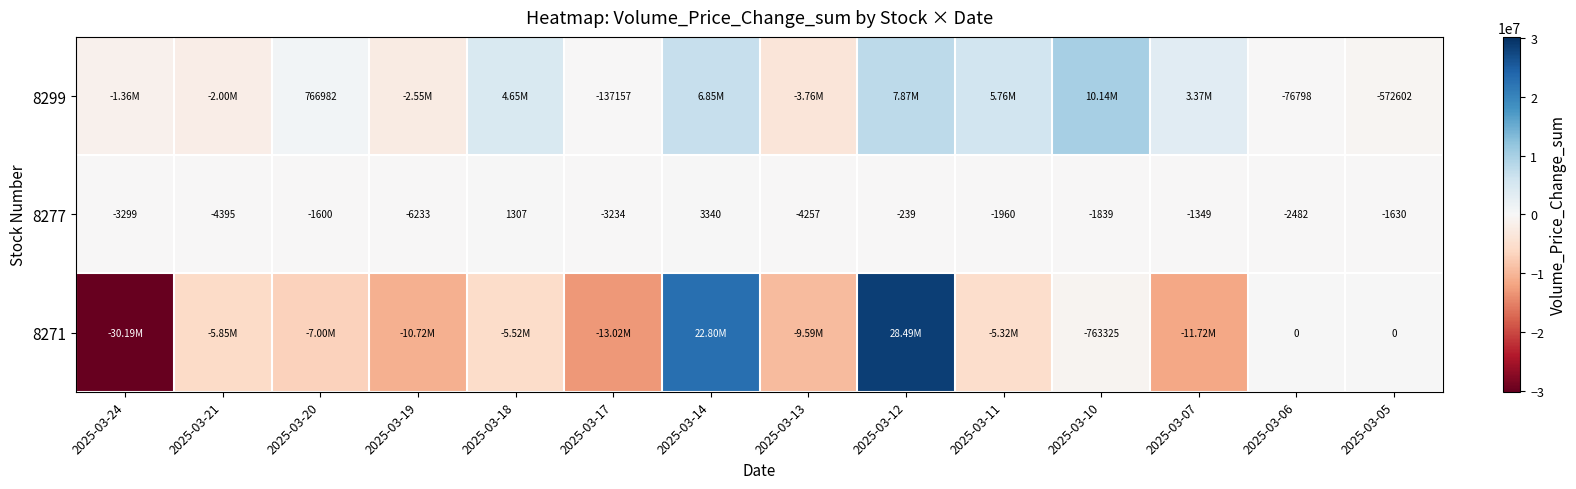

What is the total value across all series at 2025-03-05?

-574232